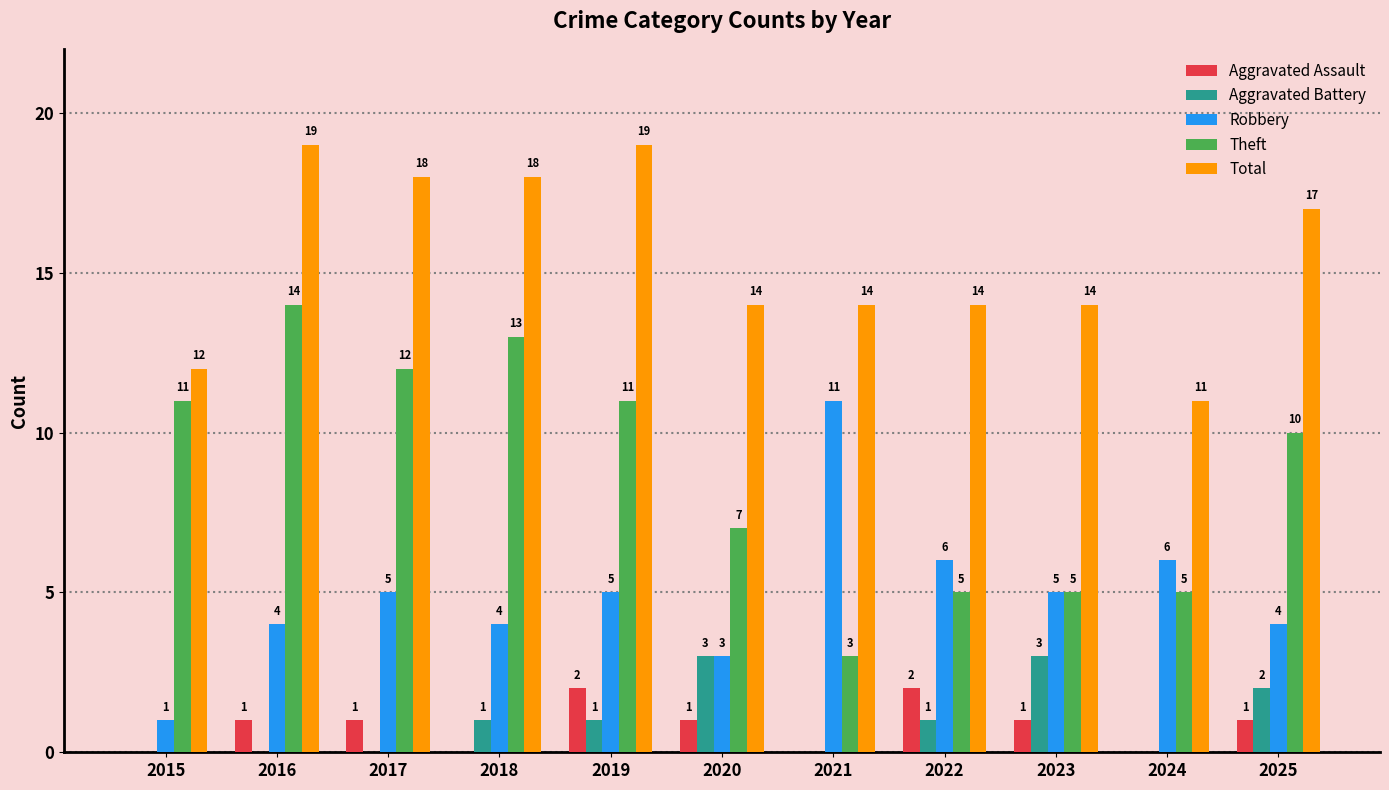

Which series has the largest total across all categories?

Total